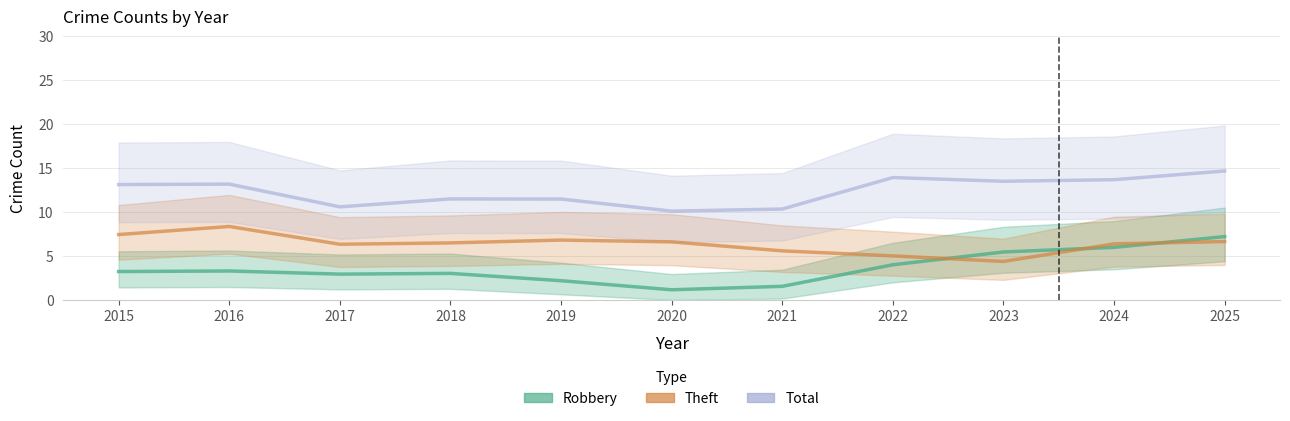

True or false: Robbery has more than 2 points higher than both neighbors.

False